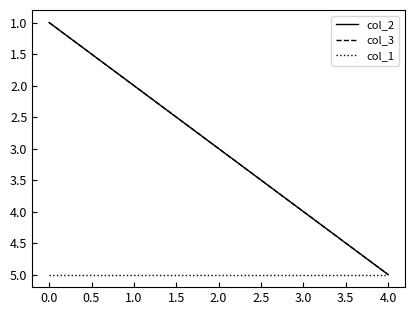

Does the chart display data point markers on the line(s)?

No